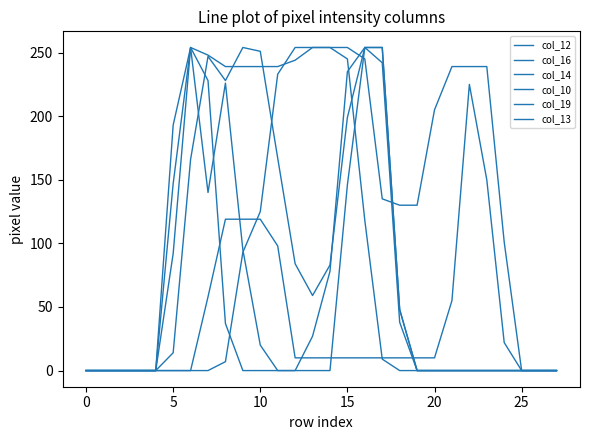

At which label is col_10 closest to 127?

10